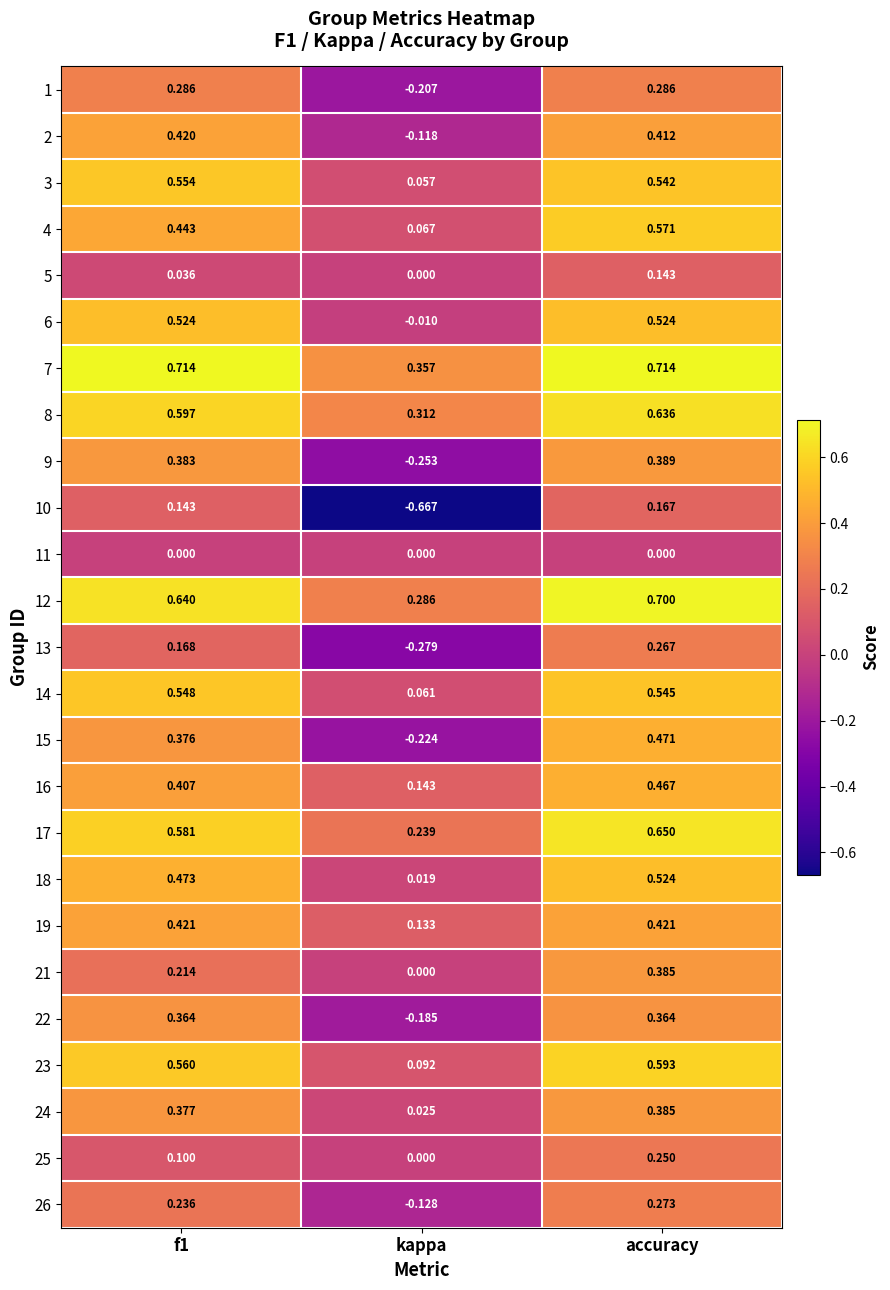

At which category does the chart reach its minimum across all series?

kappa